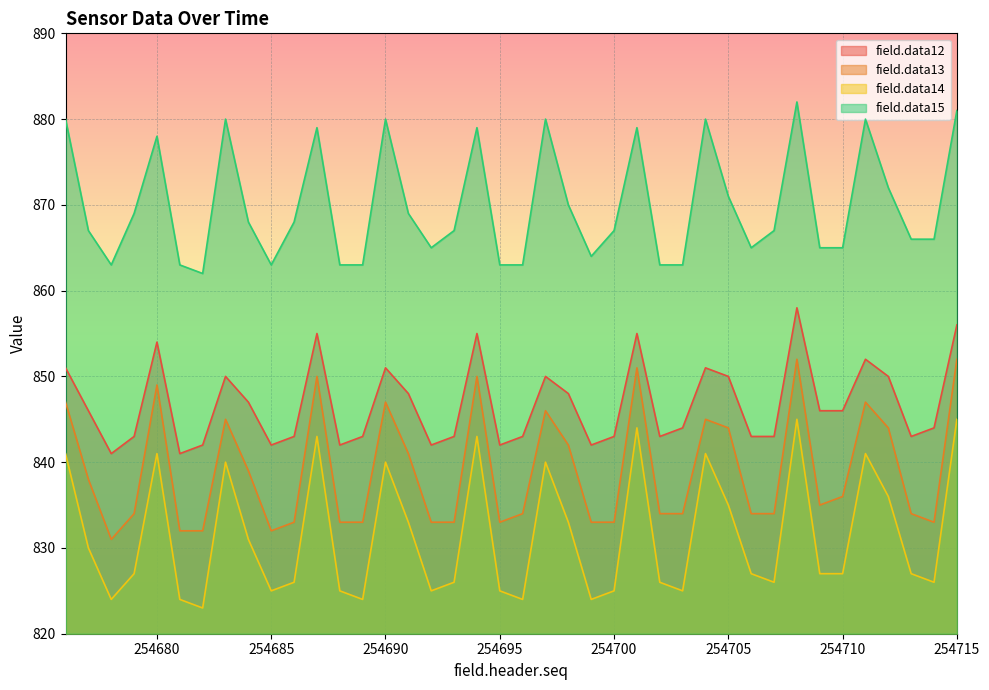

List the labels in order of field.data12 value, largest first.

254708, 254715, 254687, 254694, 254701, 254680, 254711, 254676, 254690, 254704, 254683, 254697, 254705, 254712, 254691, 254698, 254684, 254677, 254709, 254710, 254703, 254714, 254679, 254686, 254689, 254693, 254696, 254700, 254702, 254706, 254707, 254713, 254682, 254685, 254688, 254692, 254695, 254699, 254678, 254681